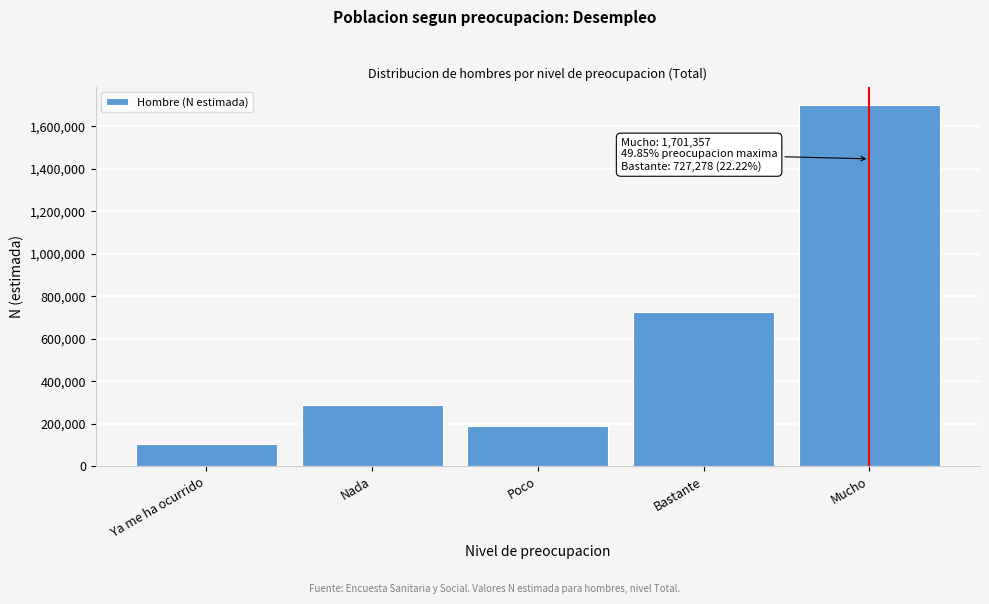

Reading right to left, extract all data points from this chart.

1701357	727278	187583	286637	104962